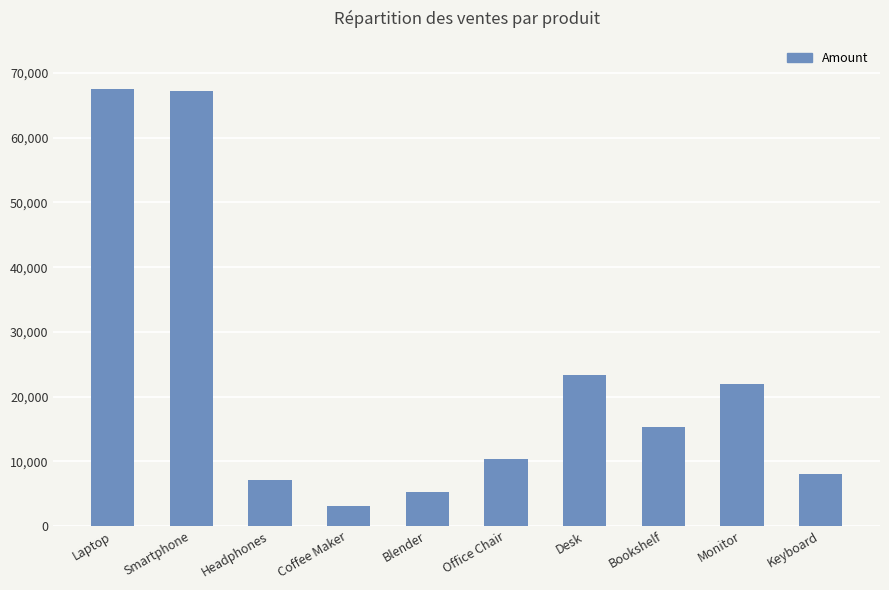

Does the chart contain any negative values?

No